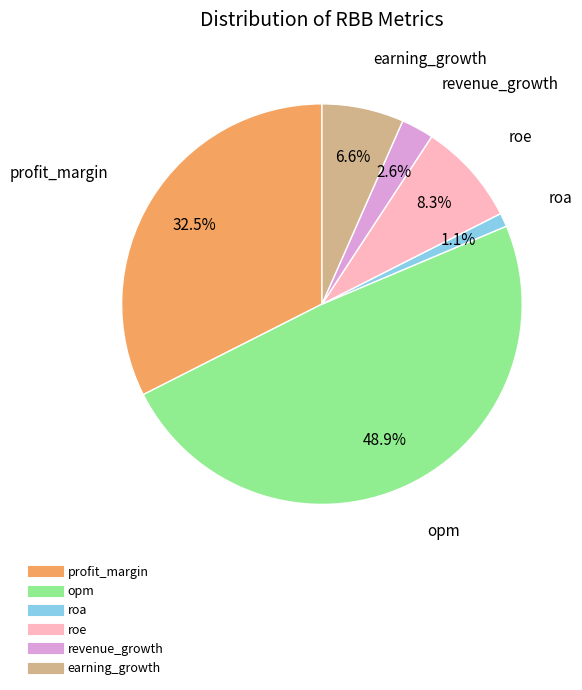

The revenue_growth slice represents 3% of the pie. True or false?

True